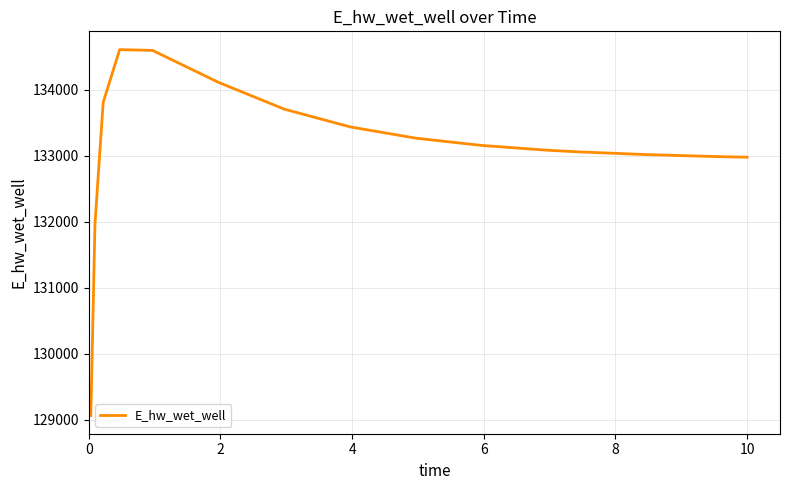

What is the minimum value shown in the chart?

129063.5